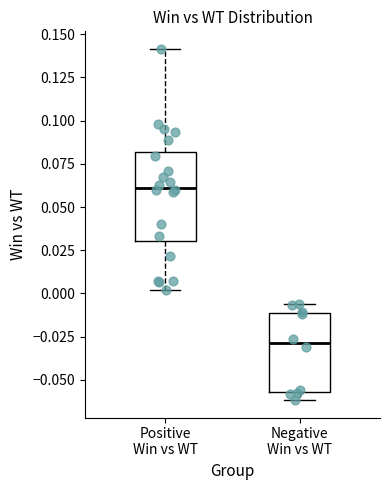

Reading left to right, transcribe this box plot: for each box, give where its median line is, the range the box spans, and where its two whiskers end, as read against the y-axis. The values are not printed on the chart, so give them approximately, as read against the axis.

Positive Win vs WT: median 0.060, box 0.030 to 0.080, whiskers 0.000 to 0.140
Negative Win vs WT: median -0.030, box -0.055 to -0.010, whiskers -0.060 to -0.005